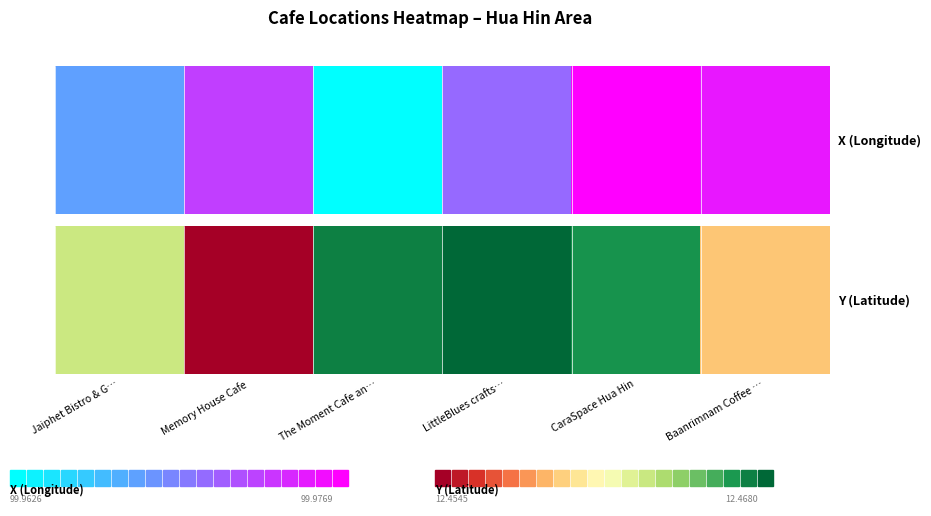

Which category has the highest value across all series?

LittleBlues crafts…